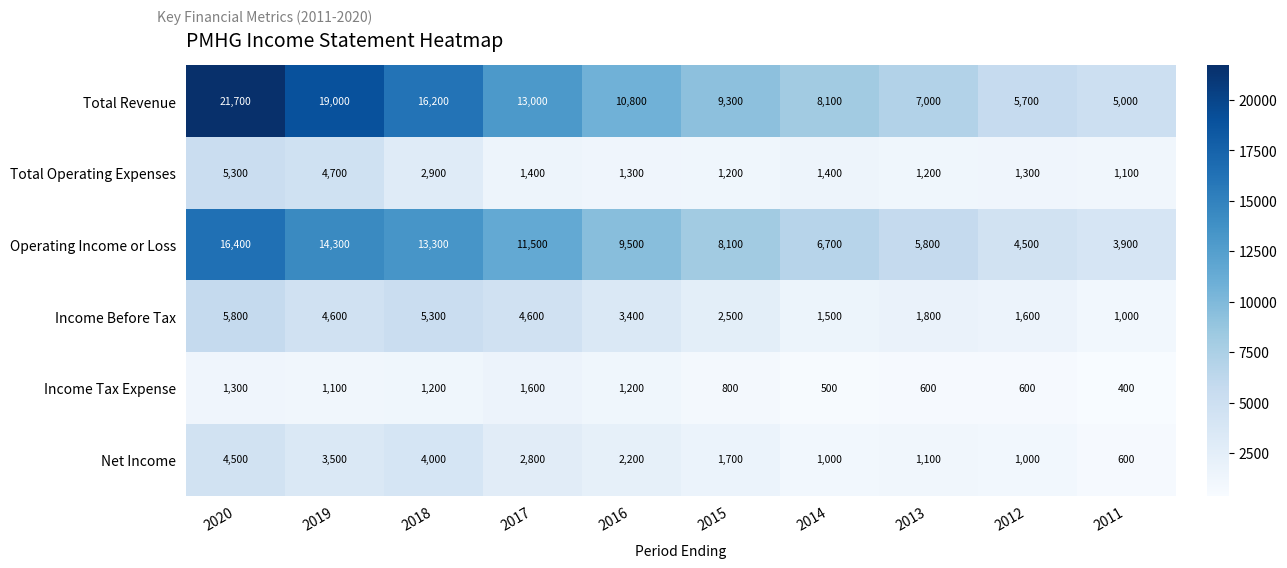

The Net Income series shows 4000 at 2018. True or false?

True